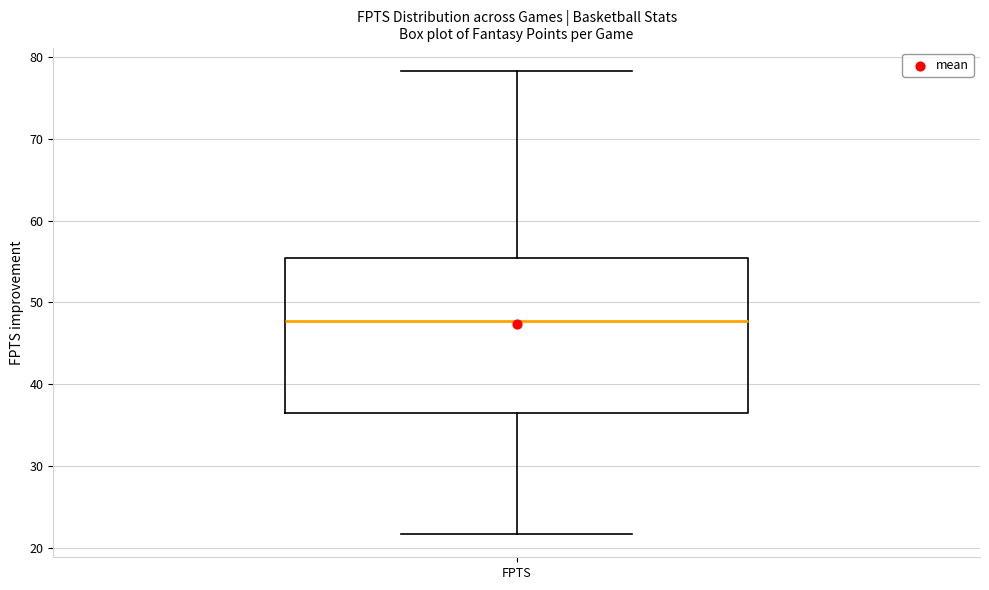

Read this box plot against the y-axis: the position of the median line, the range covered by the box, and the ends of both whiskers. The values are not printed on the chart, so give them approximately, as read against the axis.

median 48, box 36 to 55, whiskers 22 to 78